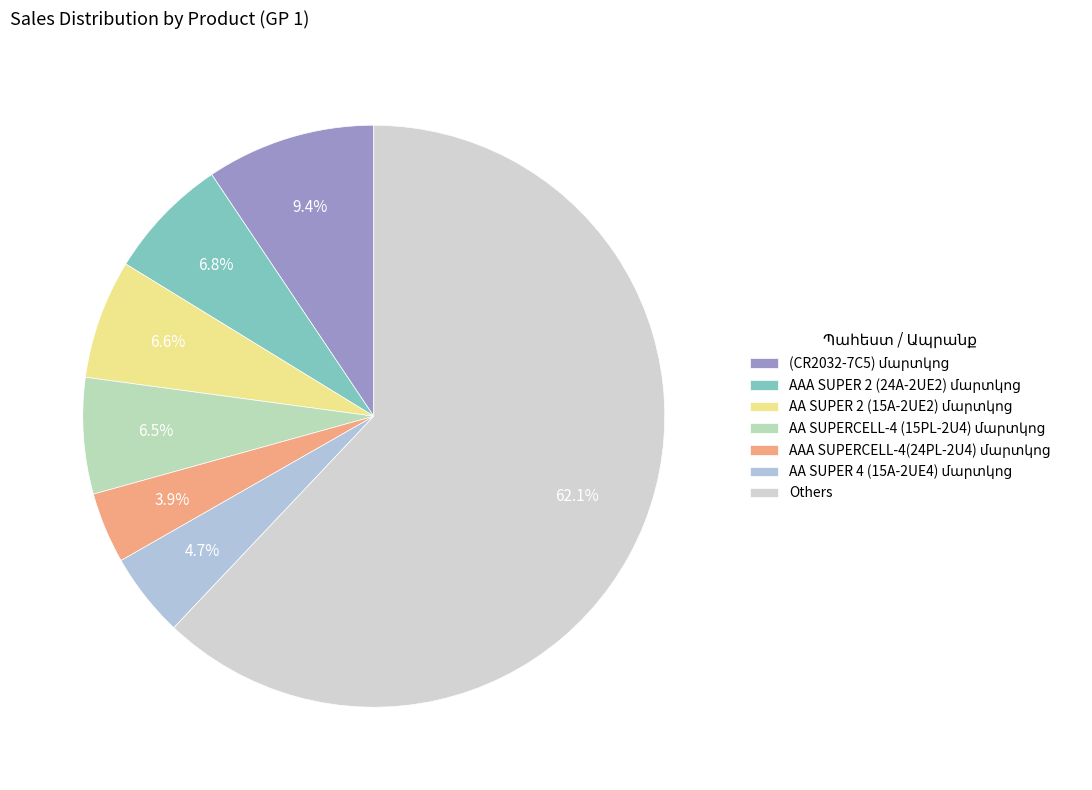

What is the largest slice in the pie chart?

Others